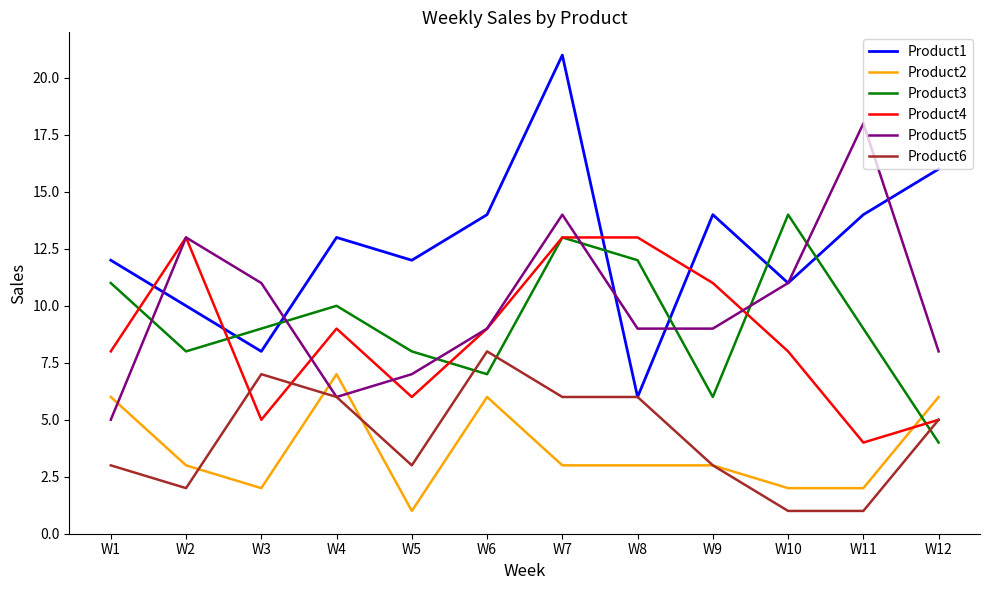

Which series has the largest range (max minus min)?

Product1